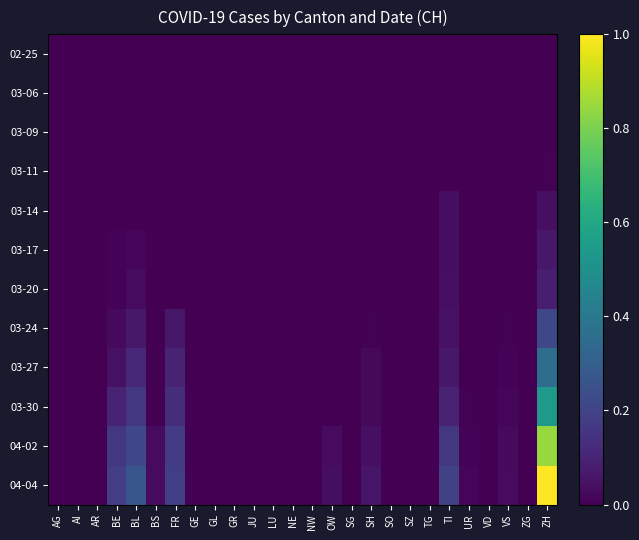

How many data points does each series have?

26